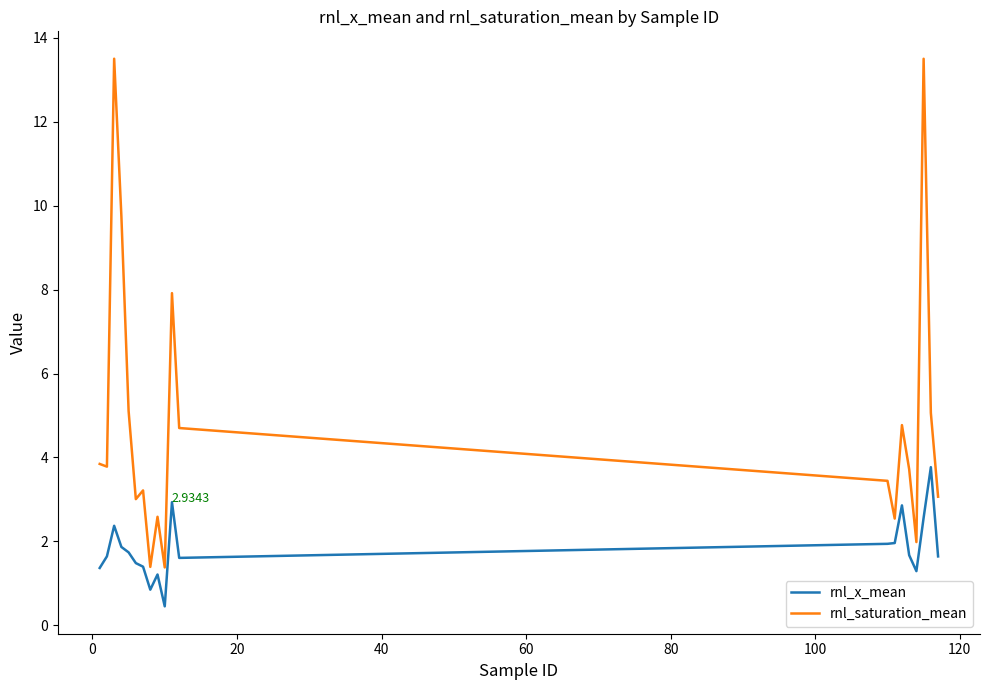

Does the chart have visible grid lines?

No